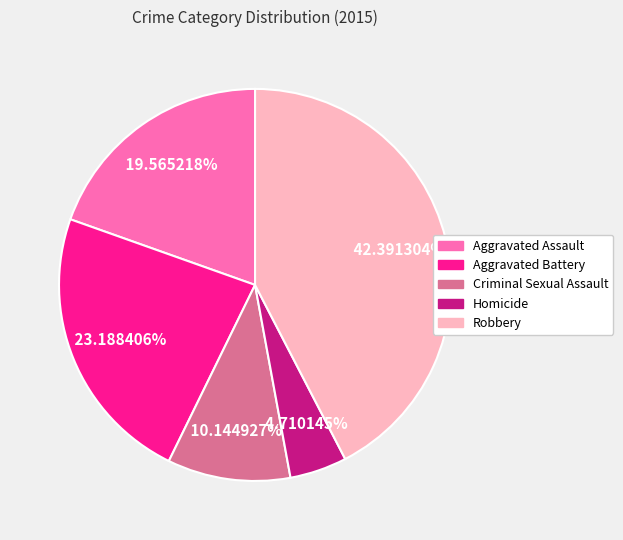

Which category has the biggest portion of the pie?

Robbery